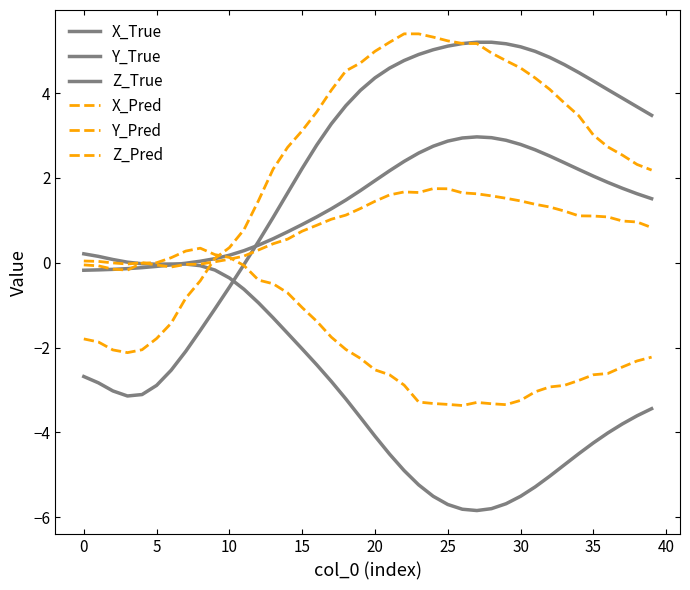

Is this an area chart (filled region under the line)?

No